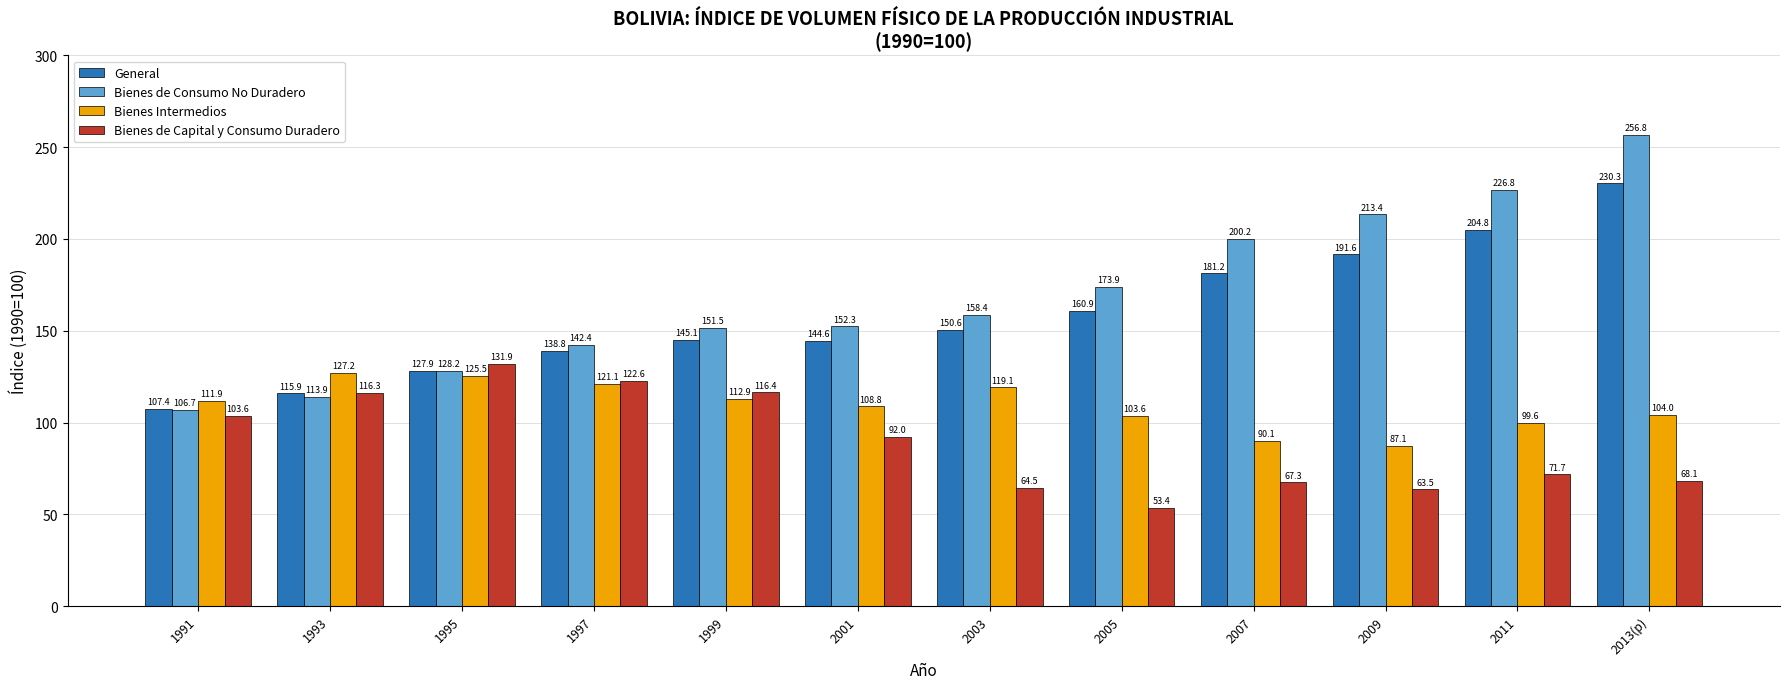

Reading right to left, extract all data points from this chart.

General: 230.3	204.8	191.6	181.2	160.9	150.6	144.6	145.1	138.8	127.9	115.9	107.4
Bienes de Consumo No Duradero: 256.8	226.8	213.4	200.2	173.9	158.4	152.3	151.5	142.4	128.2	113.9	106.7
Bienes Intermedios: 104.0	99.6	87.1	90.1	103.6	119.1	108.8	112.9	121.1	125.5	127.2	111.9
Bienes de Capital y Consumo Duradero: 68.1	71.7	63.5	67.3	53.4	64.5	92.0	116.4	122.6	131.9	116.3	103.6